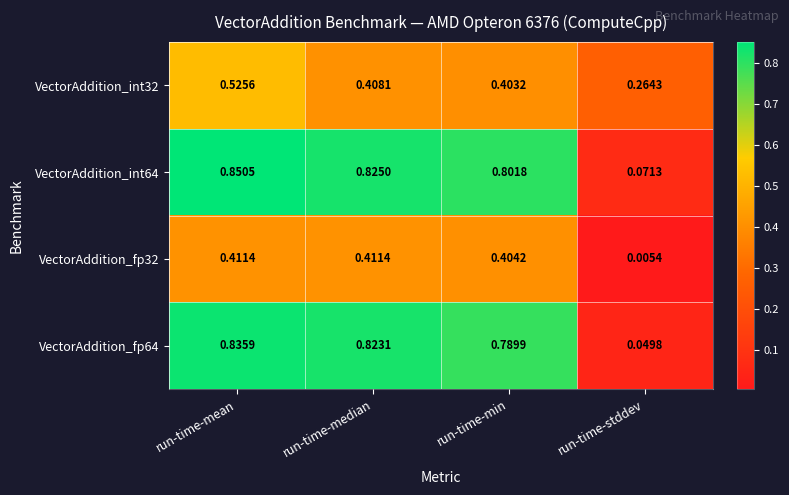

Which category has the highest value across all series?

run-time-mean